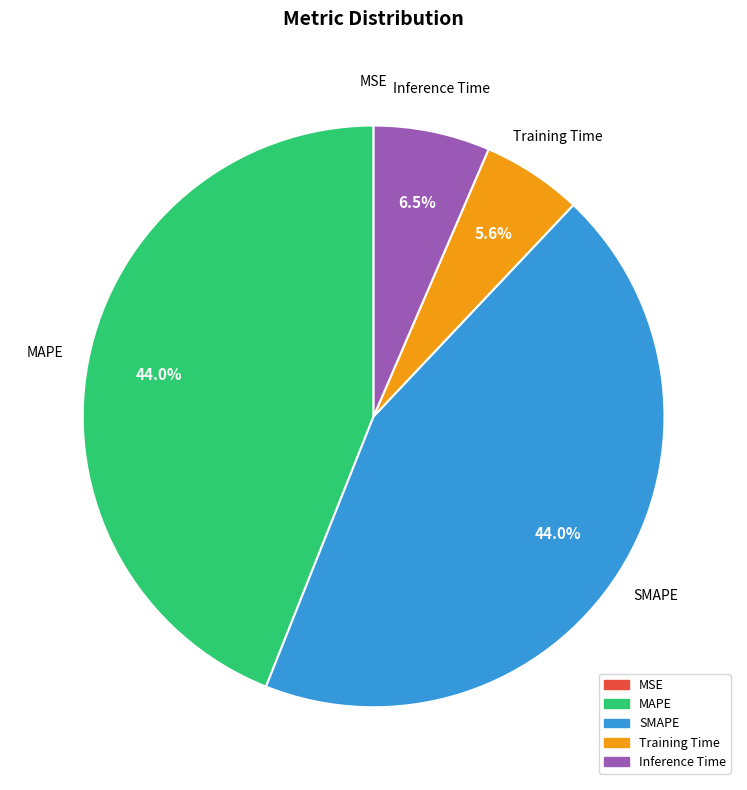

Between Inference Time and Training Time, which is larger?

Inference Time